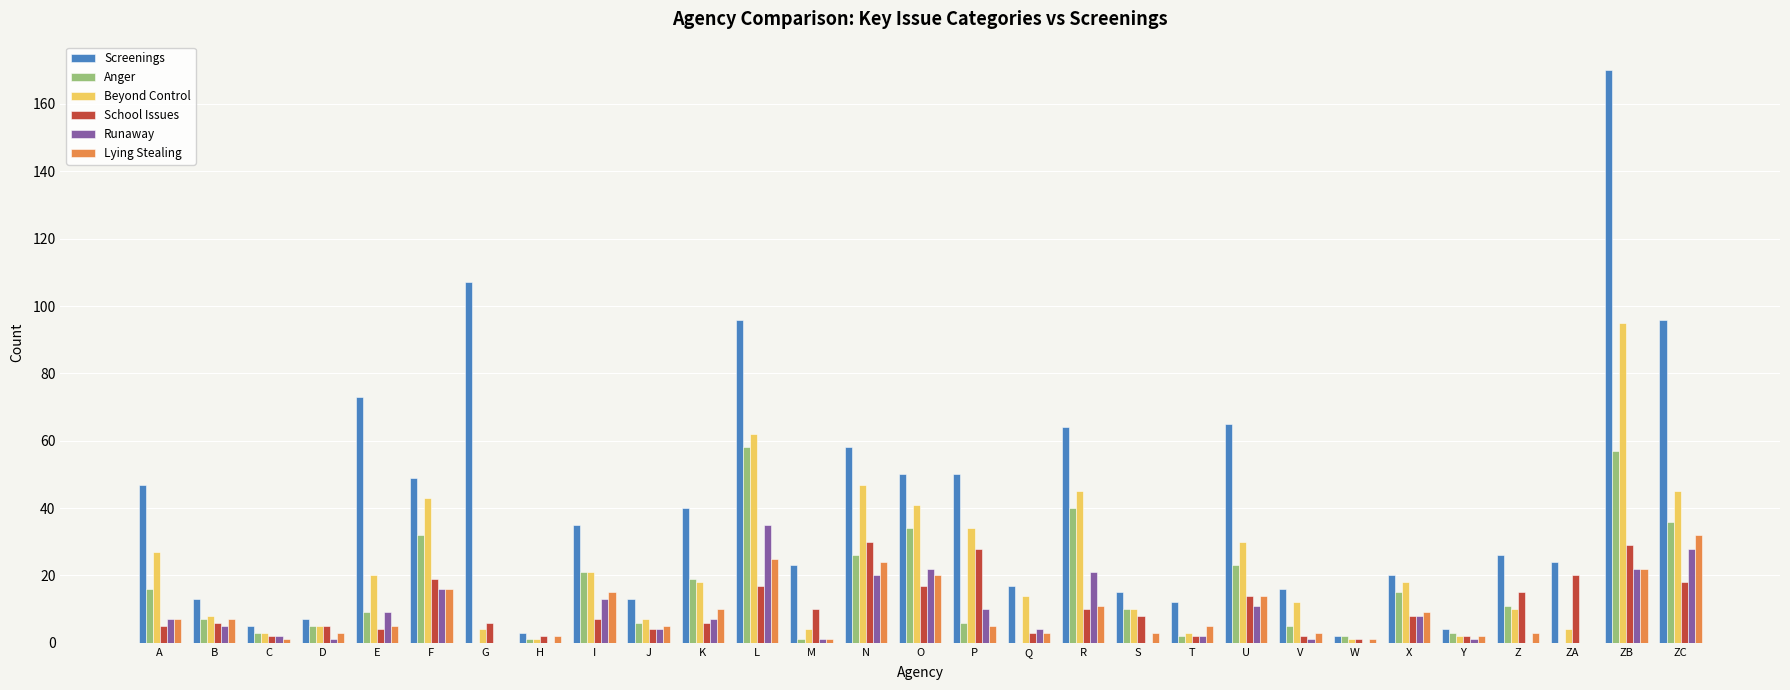

Reading left to right, extract all data points from this chart.

Screenings: 47	13	5	7	73	49	107	3	35	13	40	96	23	58	50	50	17	64	15	12	65	16	2	20	4	26	24	170	96
Anger: 16	7	3	5	9	32	0	1	21	6	19	58	1	26	34	6	0	40	10	2	23	5	2	15	3	11	0	57	36
Beyond Control: 27	8	3	5	20	43	4	1	21	7	18	62	4	47	41	34	14	45	10	3	30	12	1	18	2	10	4	95	45
School Issues: 5	6	2	5	4	19	6	2	7	4	6	17	10	30	17	28	3	10	8	2	14	2	1	8	2	15	20	29	18
Runaway: 7	5	2	1	9	16	0	0	13	4	7	35	1	20	22	10	4	21	0	2	11	1	0	8	1	0	0	22	28
Lying Stealing: 7	7	1	3	5	16	0	2	15	5	10	25	1	24	20	5	3	11	3	5	14	3	1	9	2	3	0	22	32